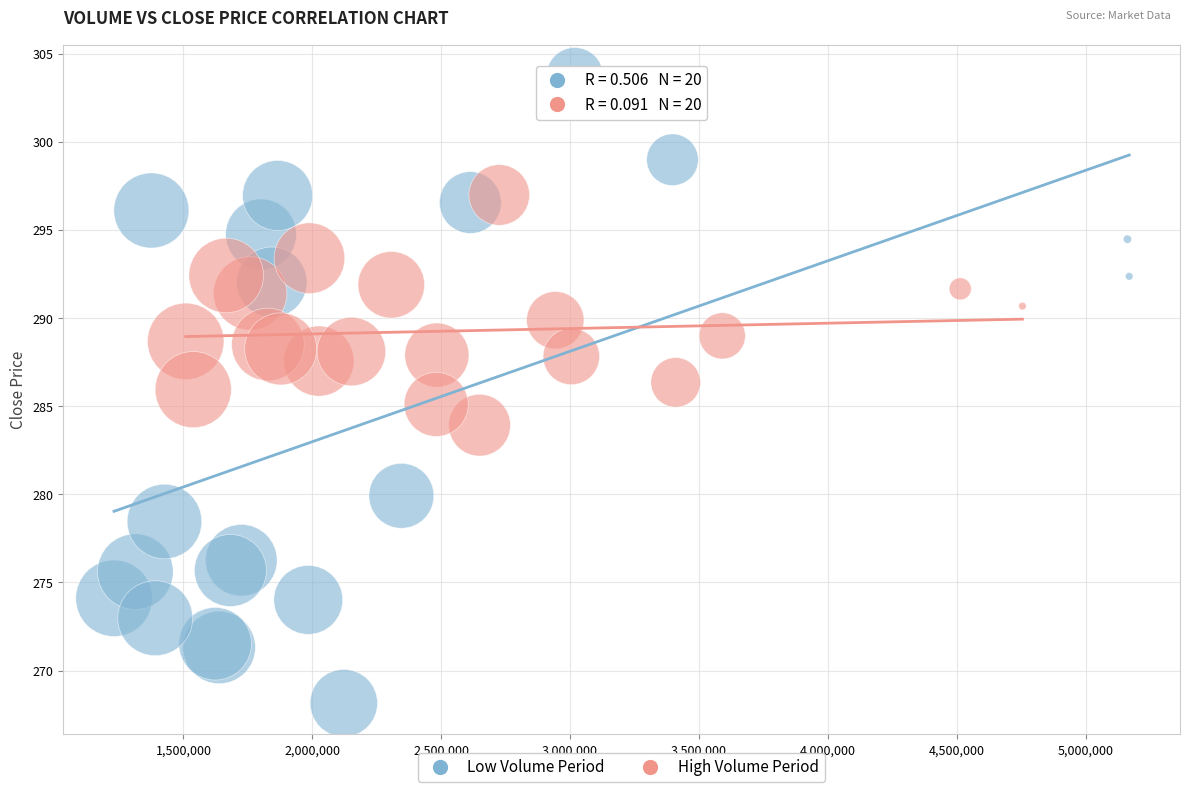

Which series reaches the minimum Y coordinate?

Low Volume Period